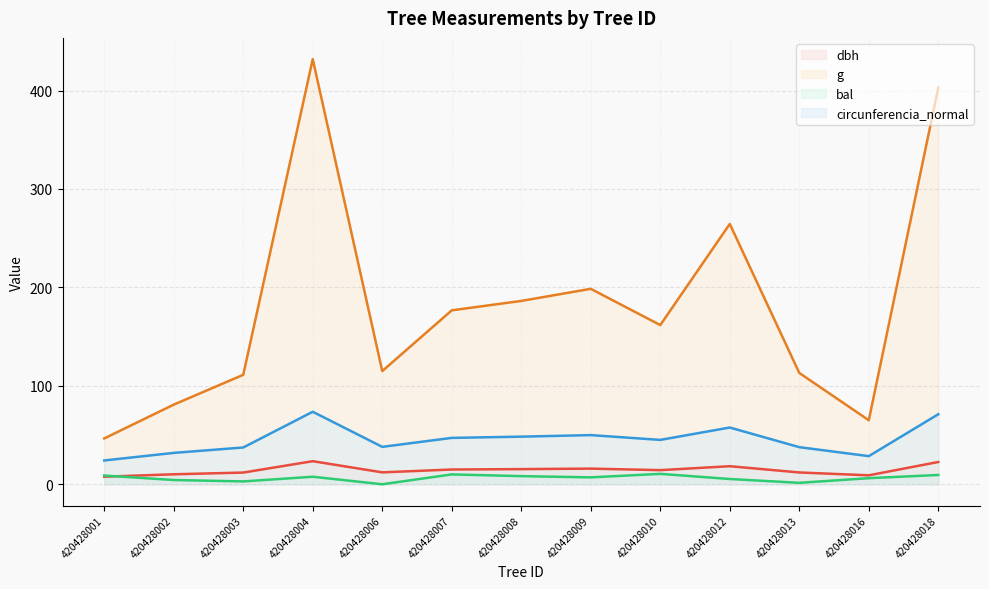

True or false: g has a value of 37.5 at 420428010.

False